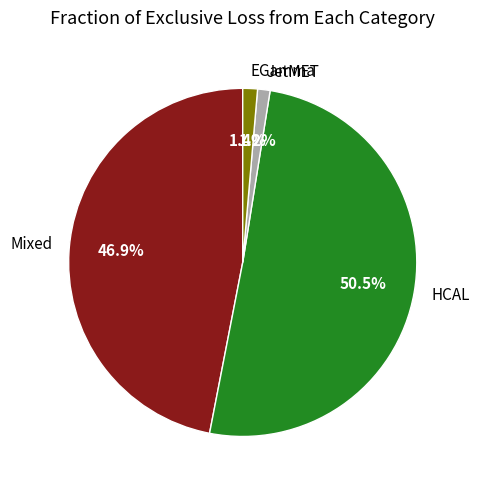

Does any single category account for the majority?

Yes